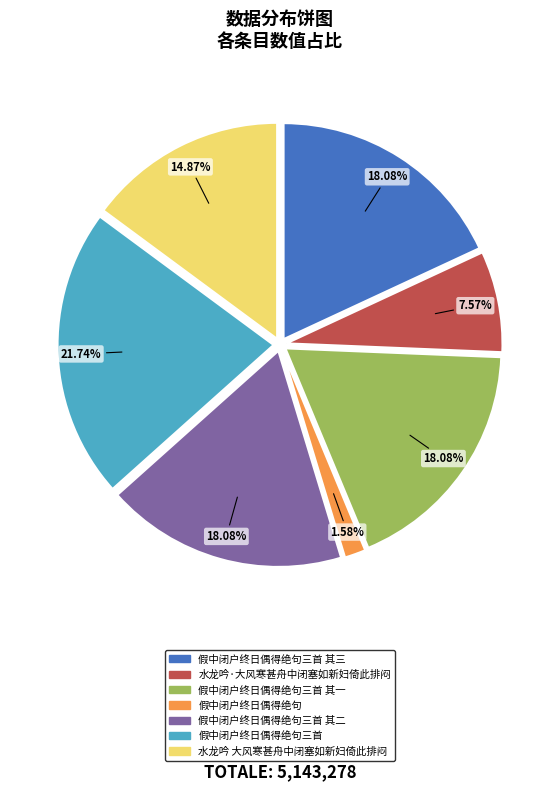

Is there a majority slice in this chart?

No